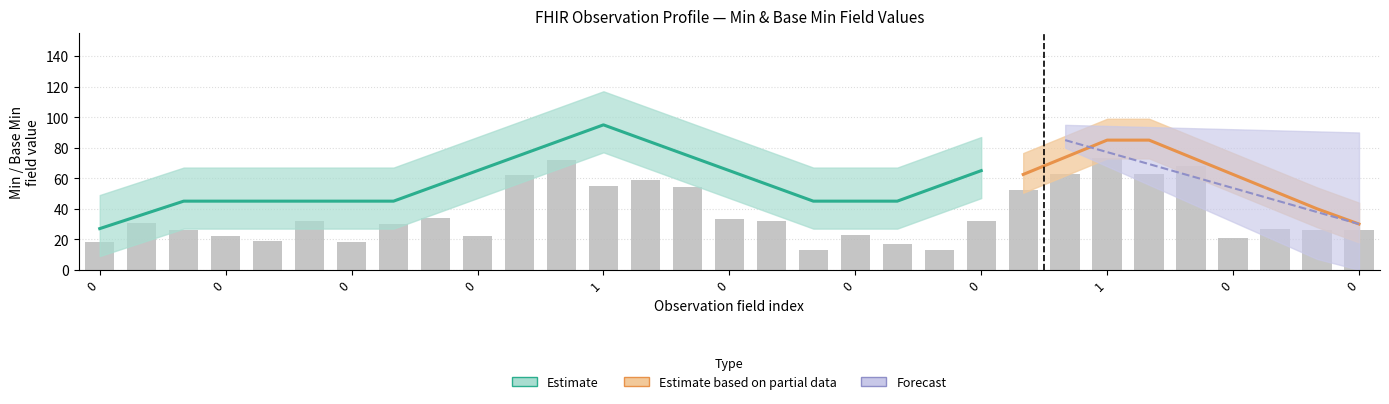

True or false: the data shows 23 at 24.

False